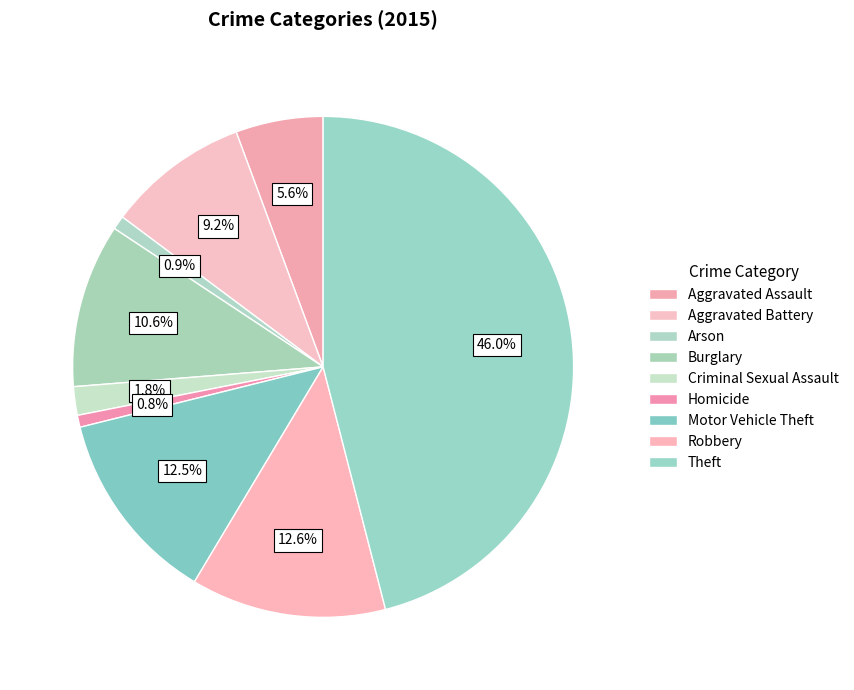

Is it true that Burglary is 18% of the pie?

False